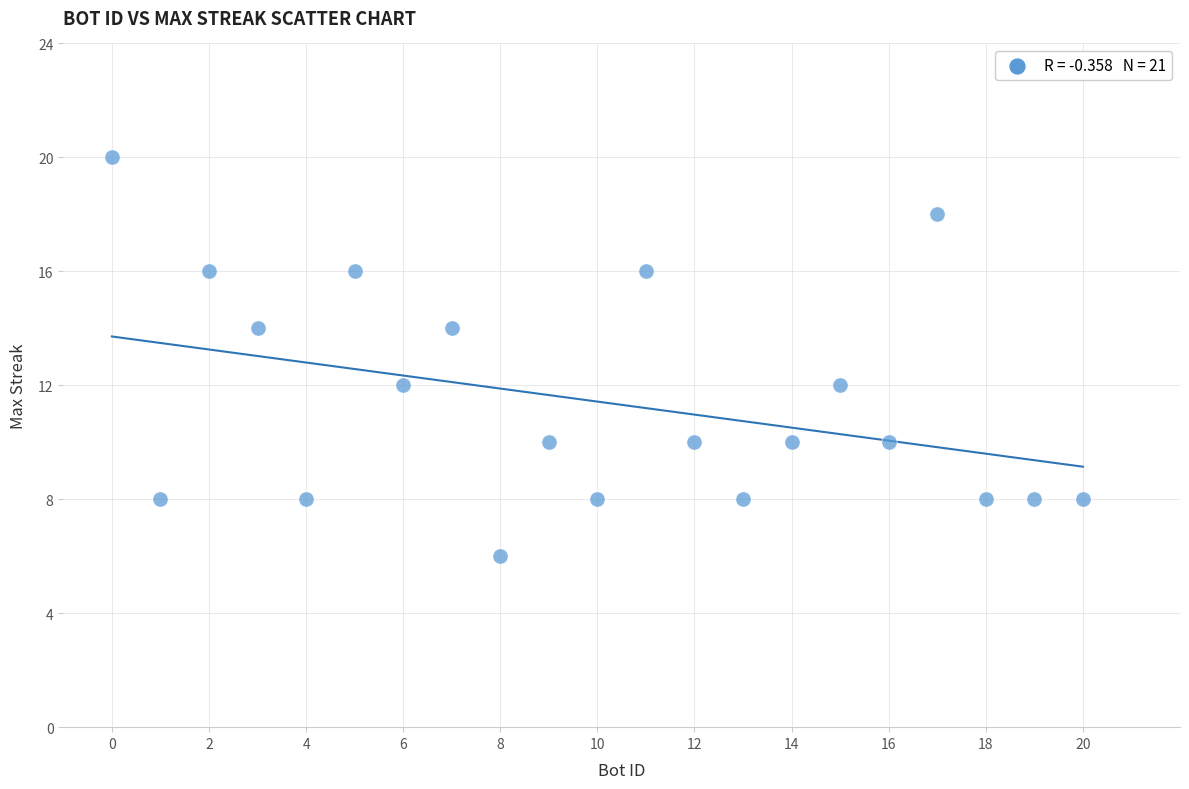

What is the range of X values (max minus min)?

20